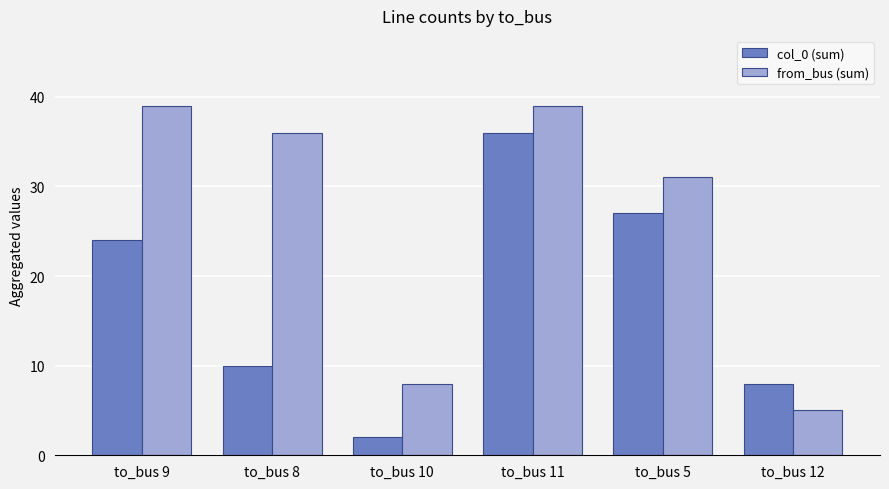

What is the difference between the highest and lowest values at to_bus 11?

3